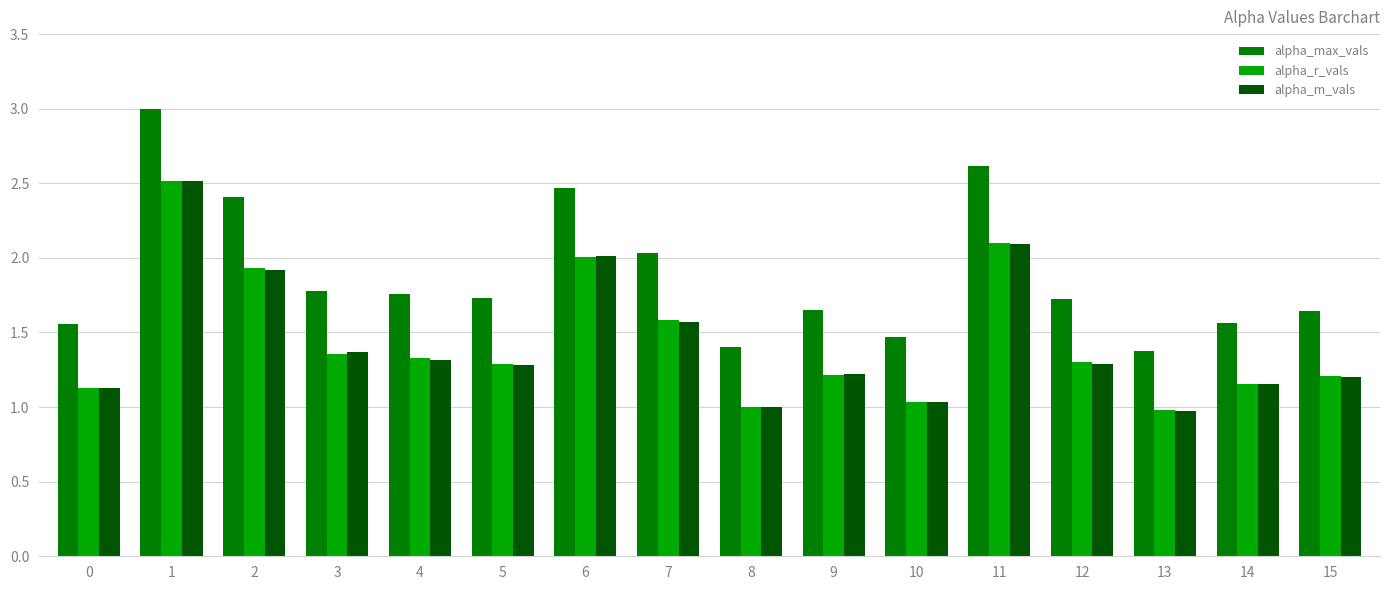

What is the total value across all series at 8?

3.4